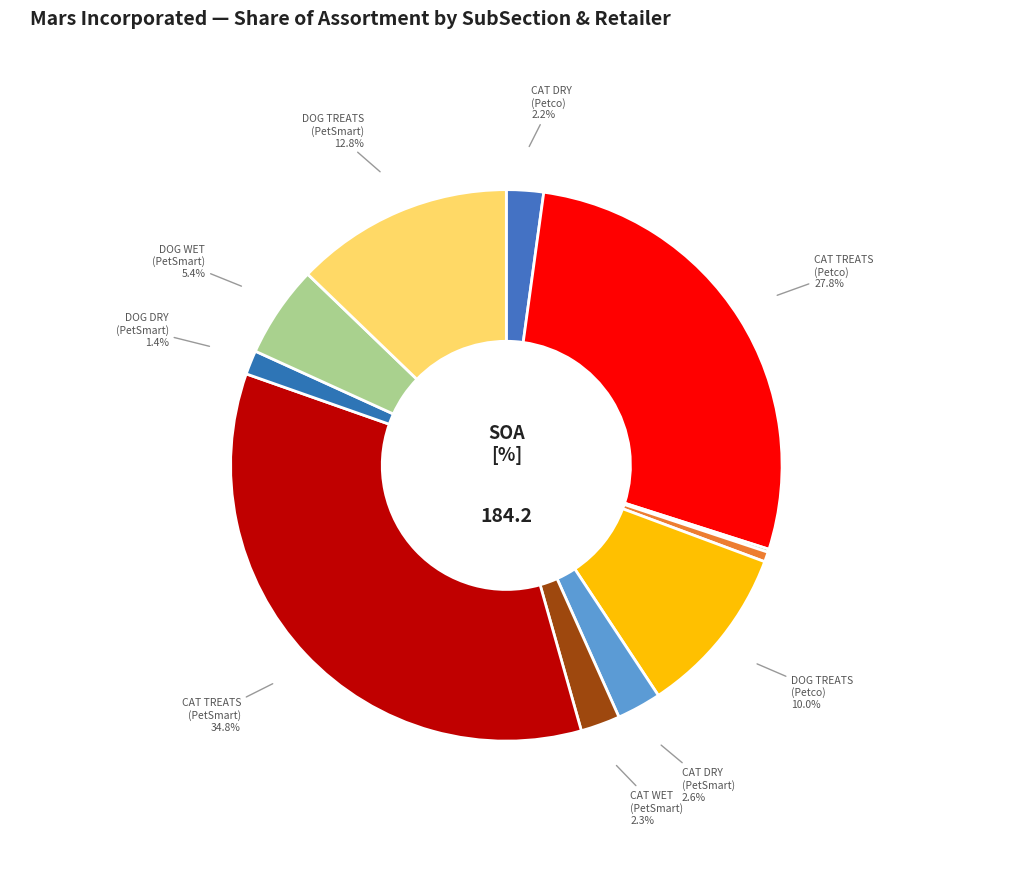

Which category has the smallest portion of the pie?

DOG MAIN MEAL DRY (Petco)